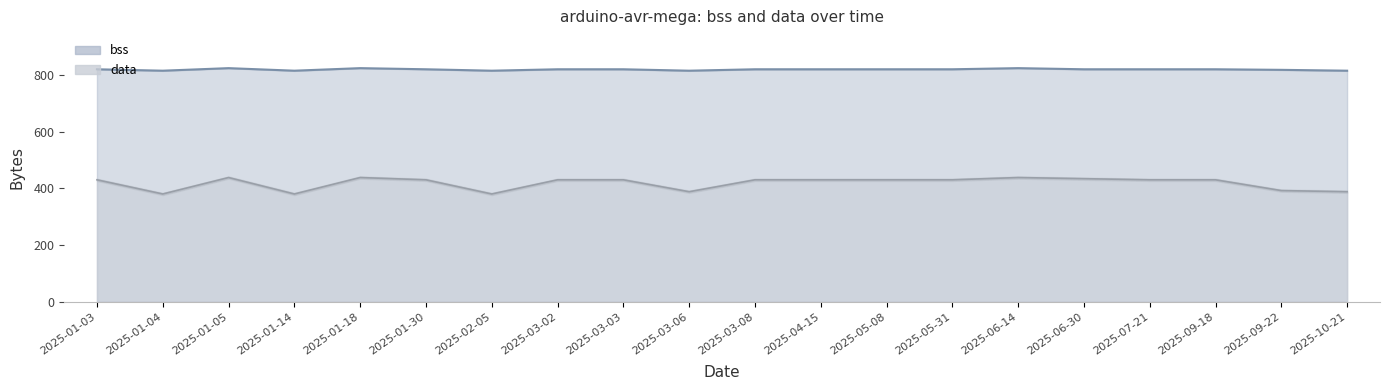

Between 2025-06-14 and 2025-09-22, which is larger?

2025-06-14